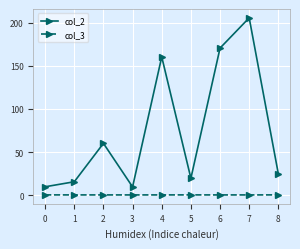

Which series has the widest spread of values?

col_2